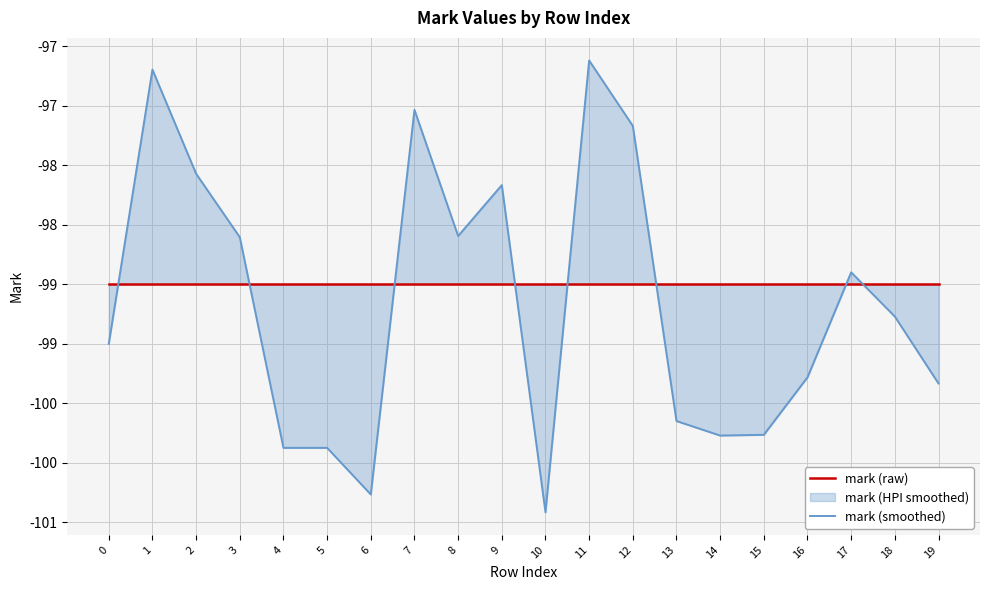

Reading left to right, transcribe all the data shown in this chart.

mark (raw): 0=-99.0	1=-99.0	2=-99.0	3=-99.0	4=-99.0	5=-99.0	6=-99.0	7=-99.0	8=-99.0	9=-99.0	10=-99.0	11=-99.0	12=-99.0	13=-99.0	14=-99.0	15=-99.0	16=-99.0	17=-99.0	18=-99.0	19=-99.0
mark (smoothed): 0=-99.5	1=-97.2	2=-98.1	3=-98.6	4=-100.4	5=-100.4	6=-100.8	7=-97.5	8=-98.6	9=-98.2	10=-100.9	11=-97.1	12=-97.7	13=-100.2	14=-100.3	15=-100.3	16=-99.8	17=-98.9	18=-99.3	19=-99.8